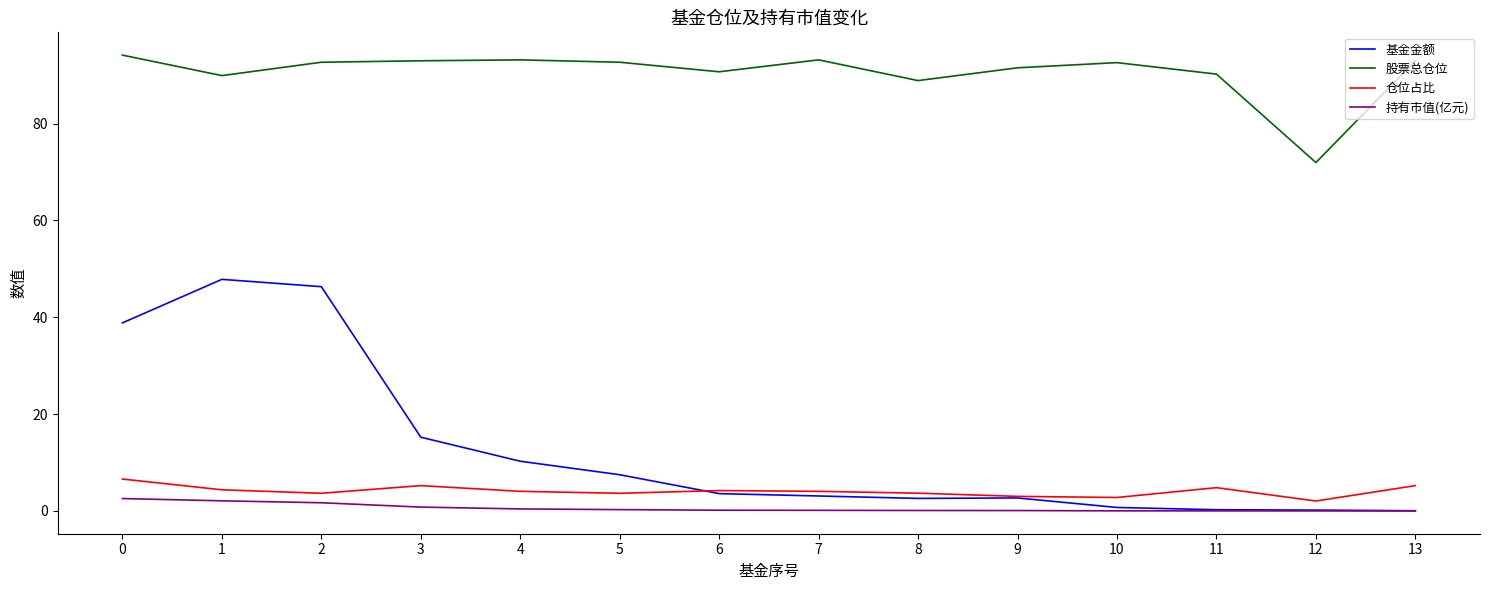

Count the number of categories in the chart.

14